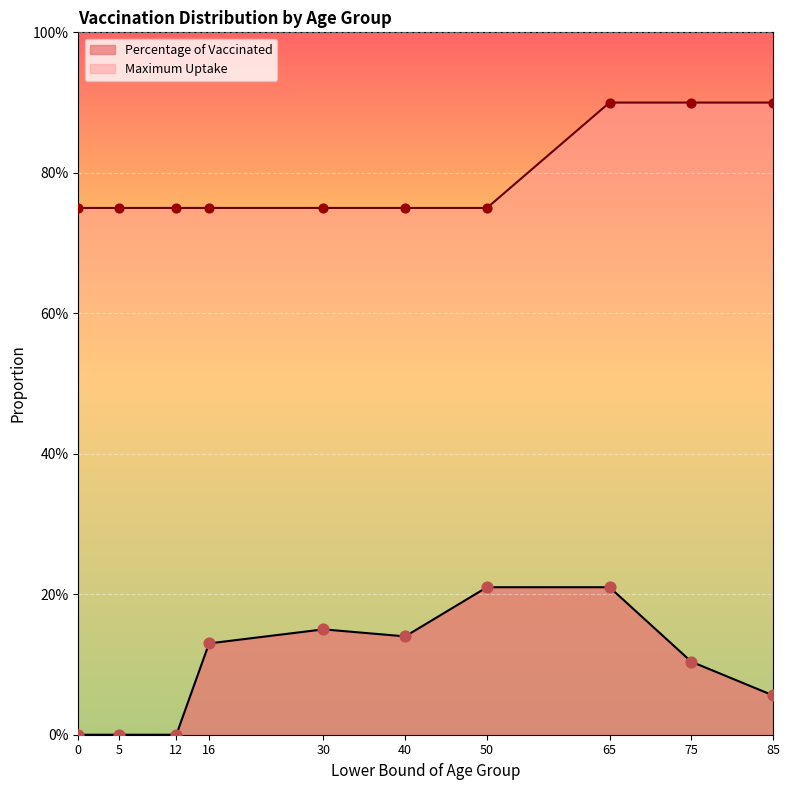

What are all the series names shown in the legend?

Percentage of Vaccinated, Maximum Uptake